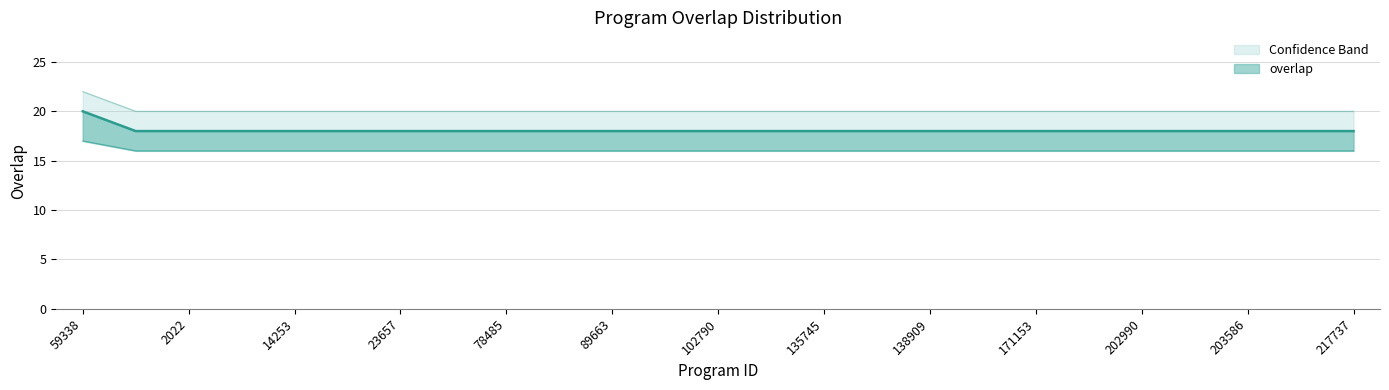

What is the sum of all values?

452